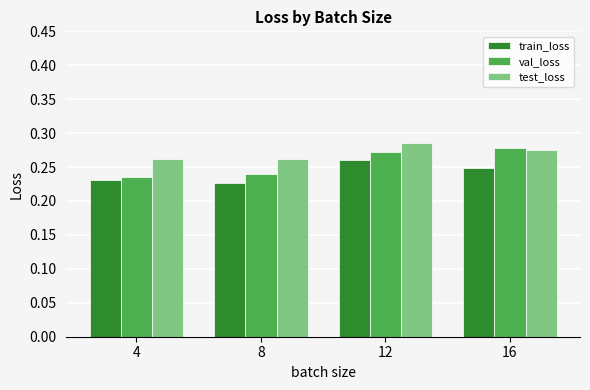

Are the bars horizontal?

No